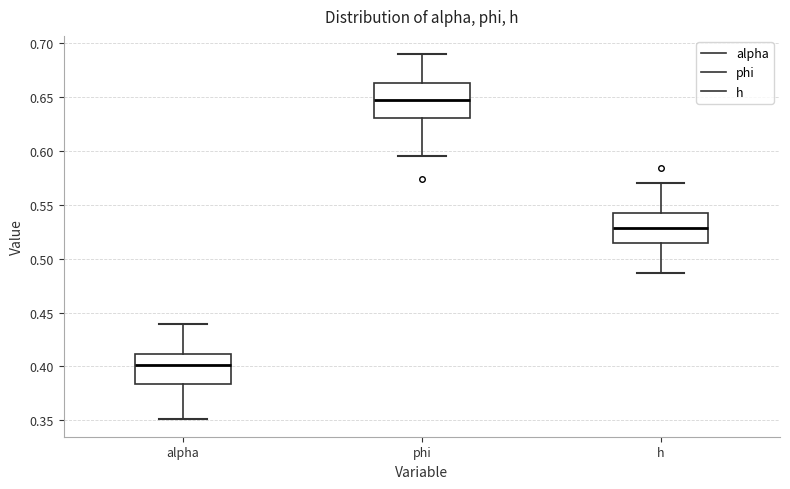

Where does the median line of the box for phi sit on the y-axis? The values are not printed on the chart, so give them approximately, as read against the axis.

0.645